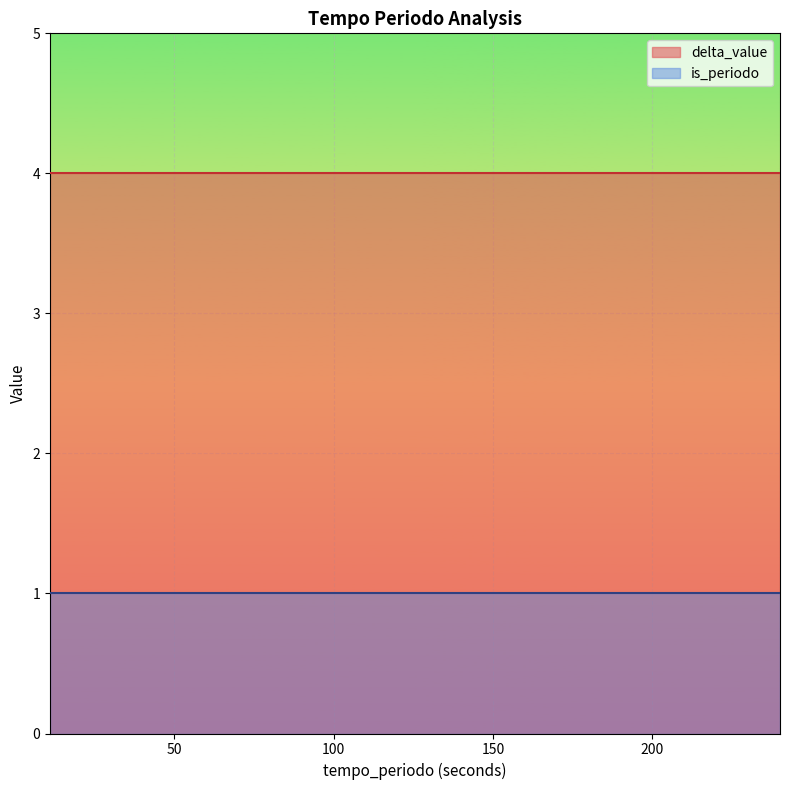

What are all the series names shown in the legend?

delta_value, is_periodo